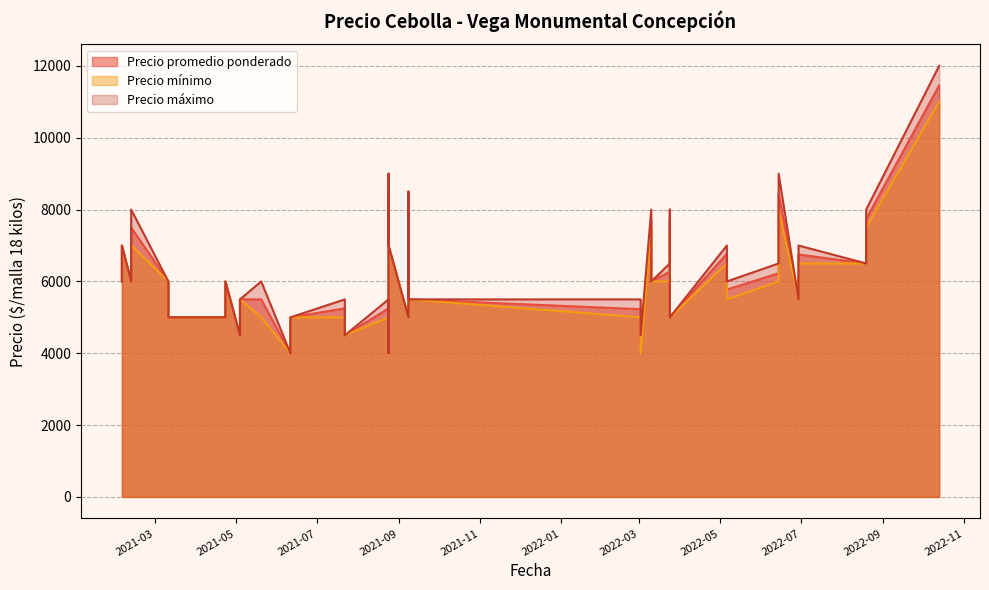

Is it true that Precio mínimo equals 1550 at 2022-06-29?

False